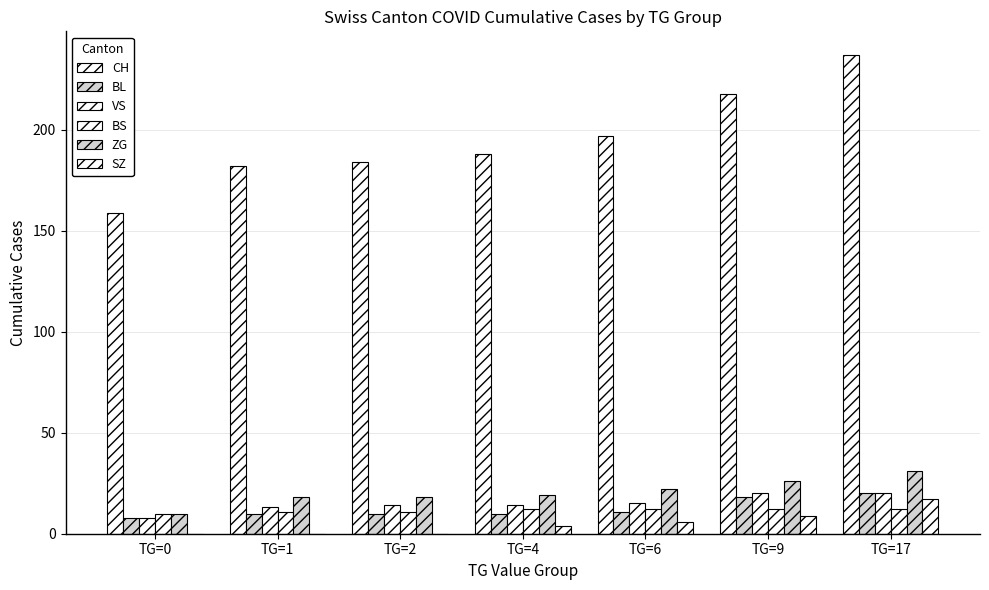

How many categories are shown in the chart?

7